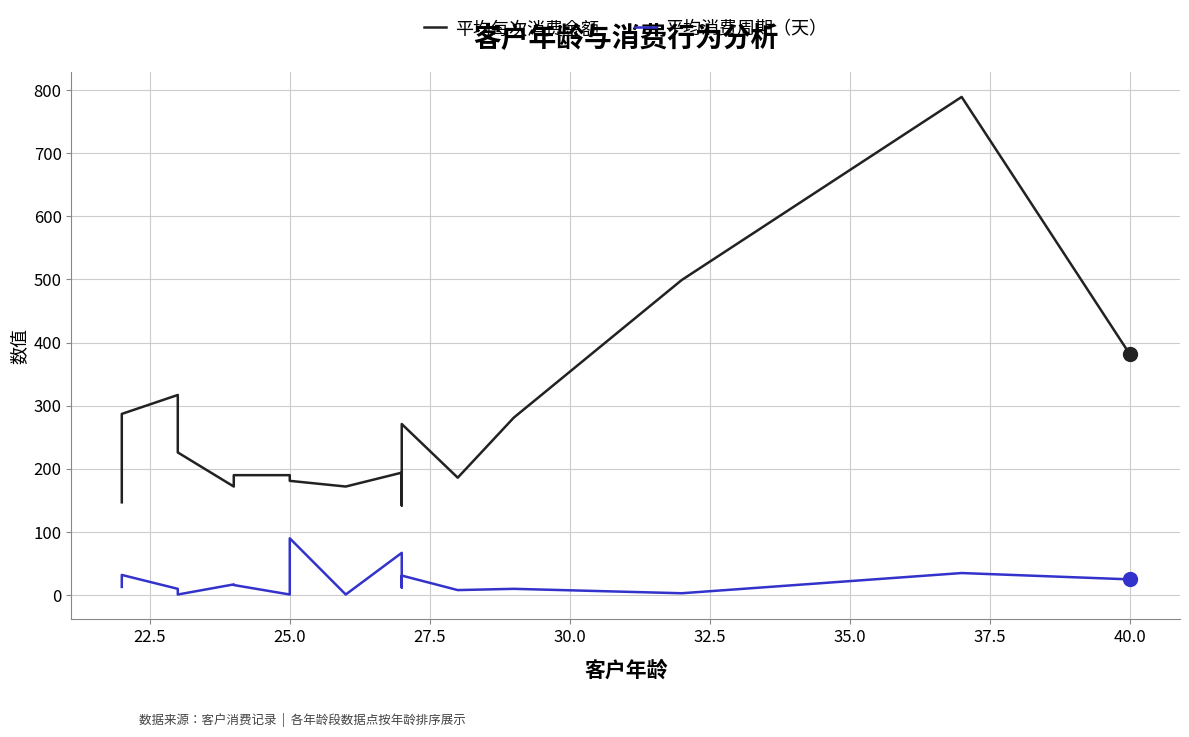

True or false: 平均每次消费金额 and 平均消费周期（天） intersect in this chart.

False